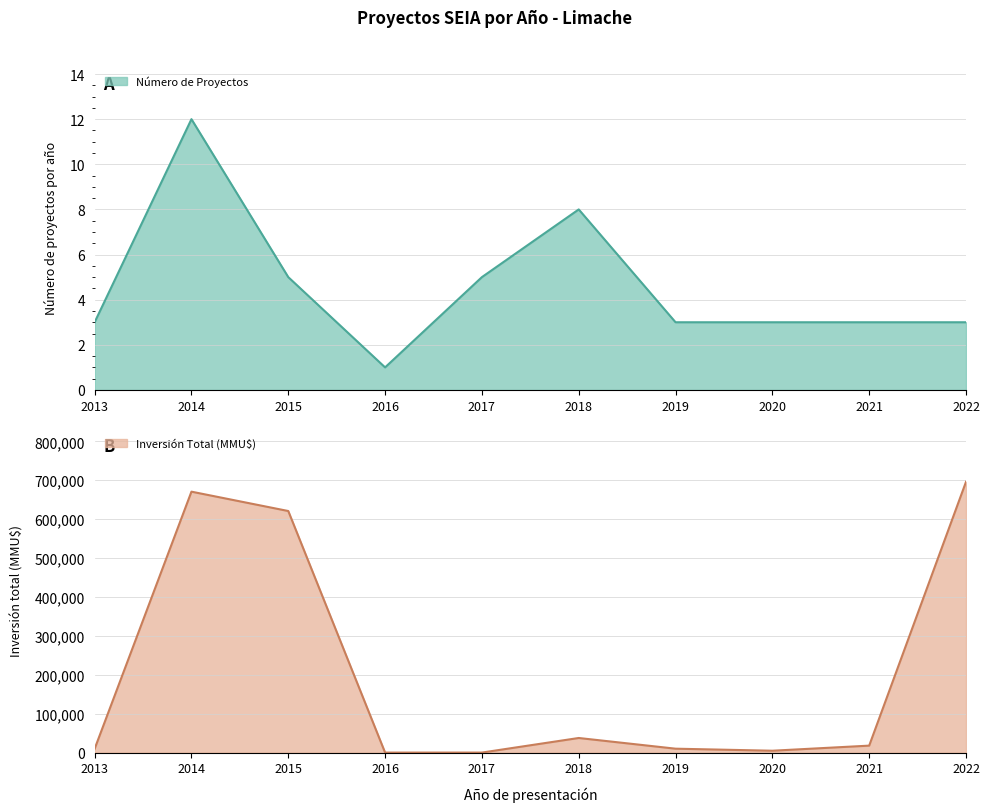

At which label does Número de Proyectos reach its peak?

2014